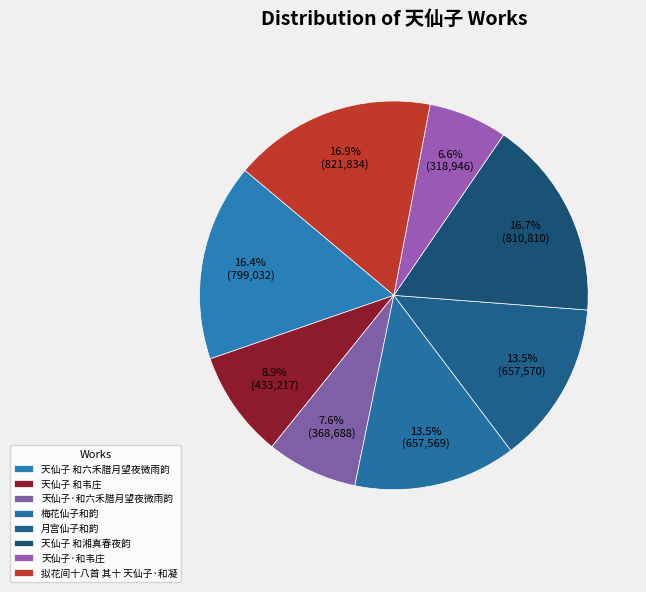

How many slices are in this pie chart?

8